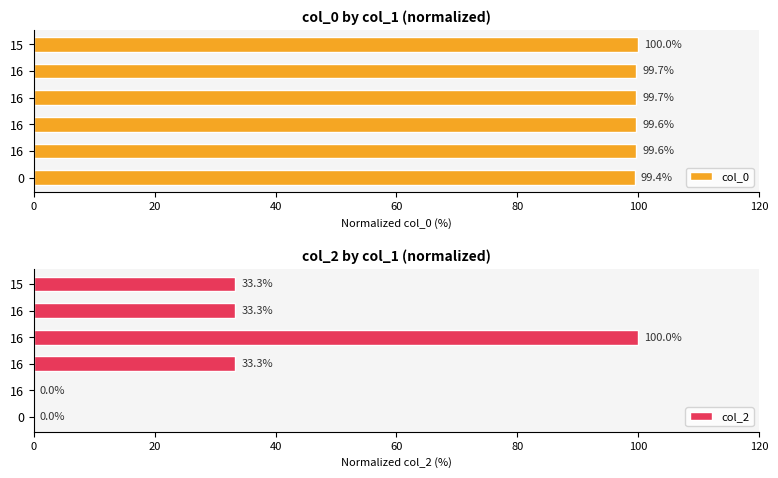

How many values in col_2 are above zero?

4